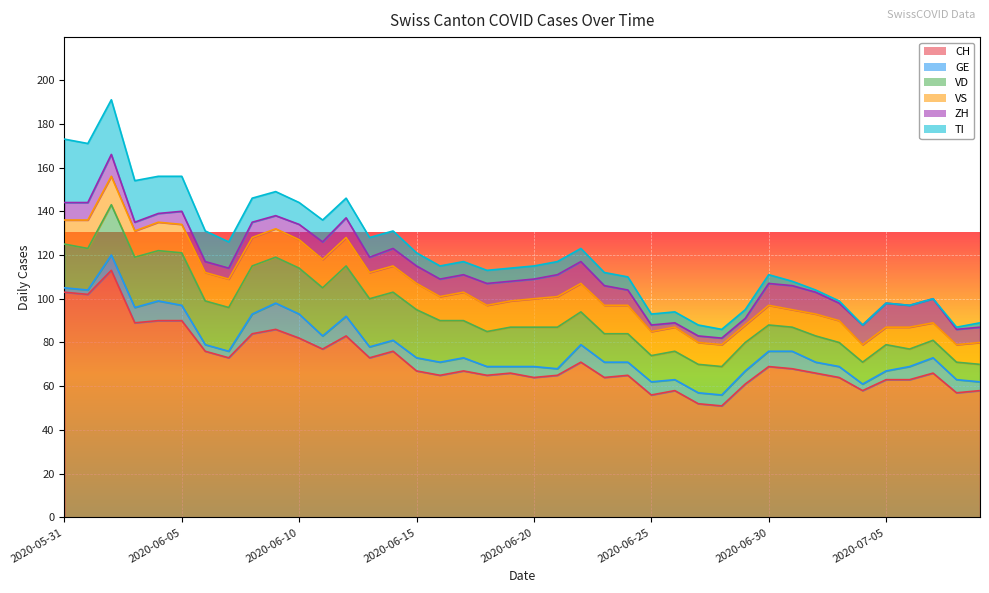

What position from the right is 2020-07-09?

1